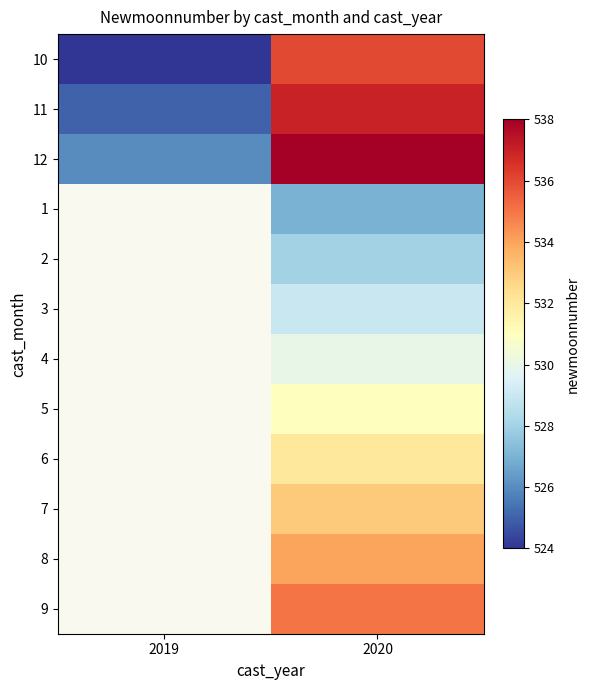

List the series in order of their peak value, lowest first.

10, 11, 12, 1, 2, 3, 4, 5, 6, 7, 8, 9